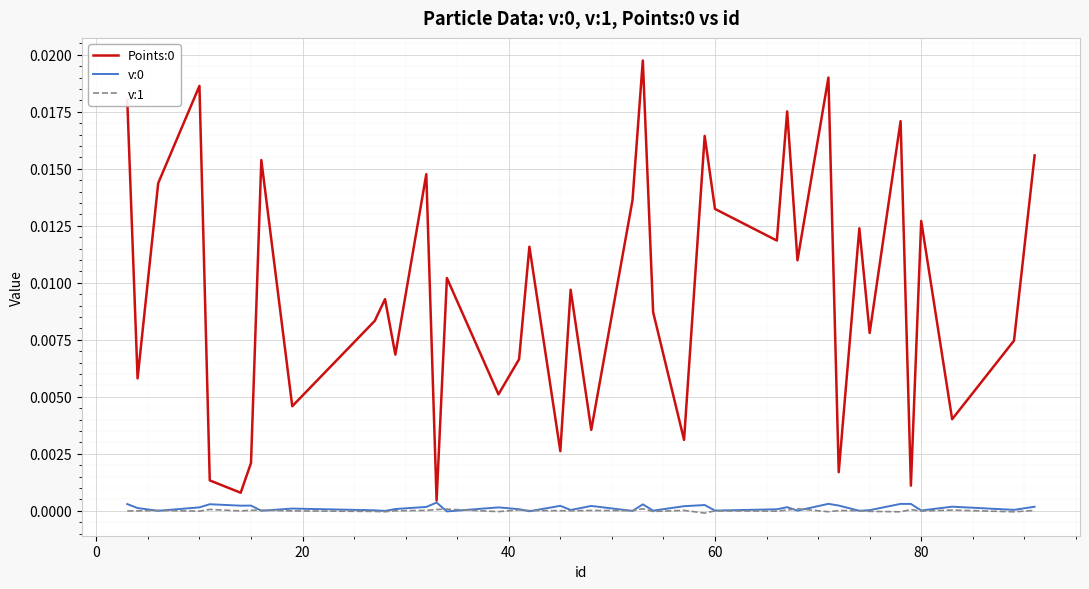

At how many categories does at least one series exceed 0?

40